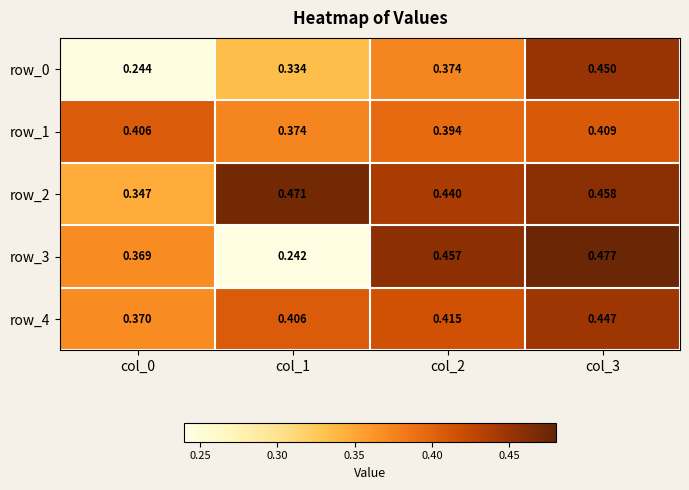

What is the sum of the row_2 values at col_1 and col_2?

0.9